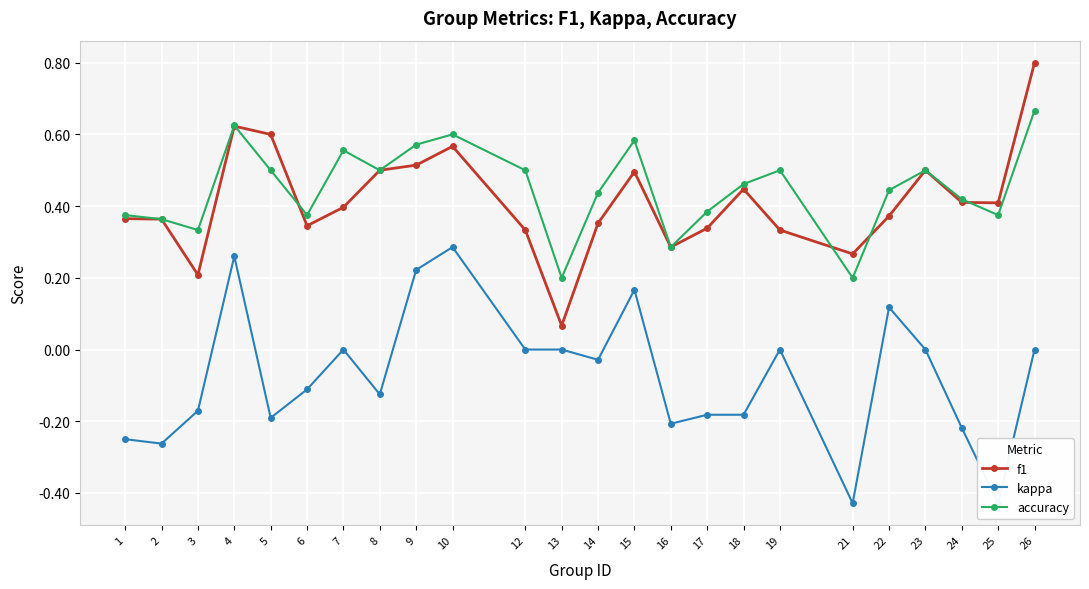

What is the total value across all series at 13?

0.3